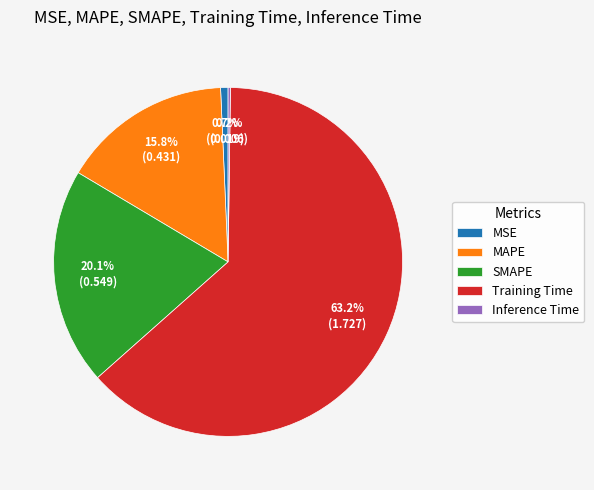

The SMAPE slice represents 32% of the pie. True or false?

False